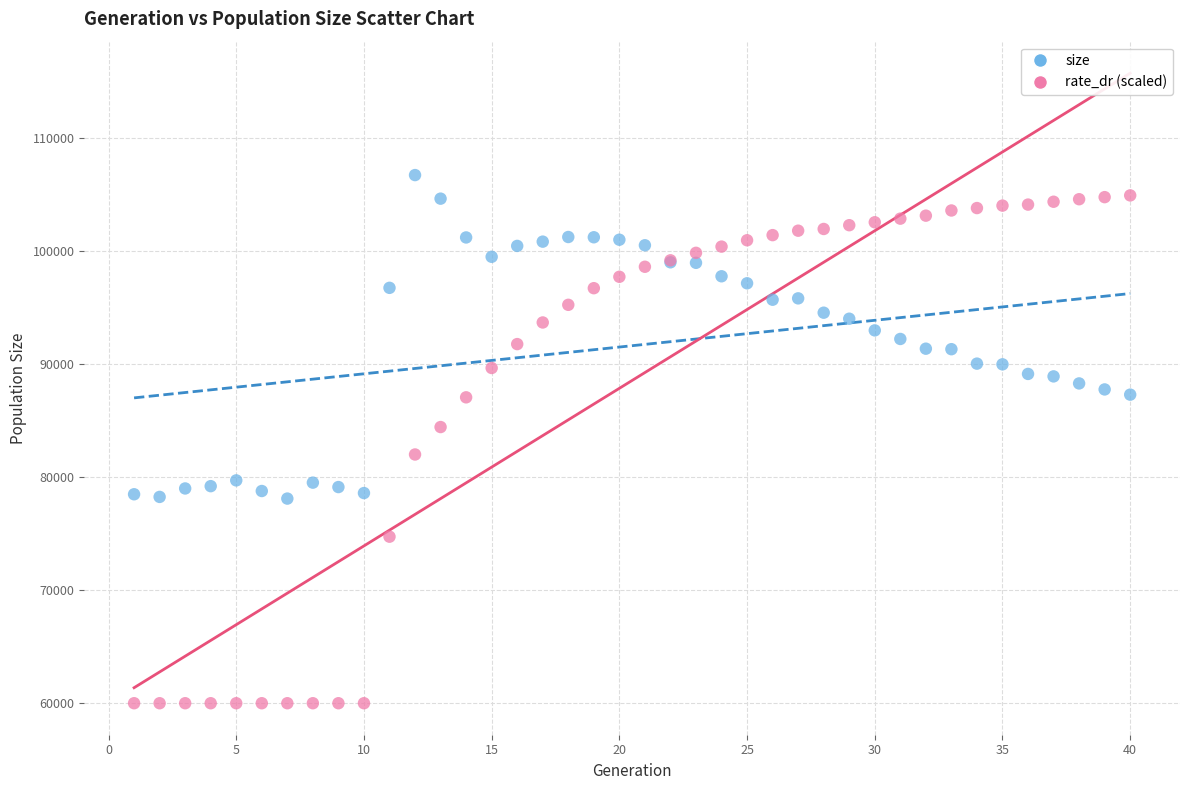

Which series contains the highest Y value?

size